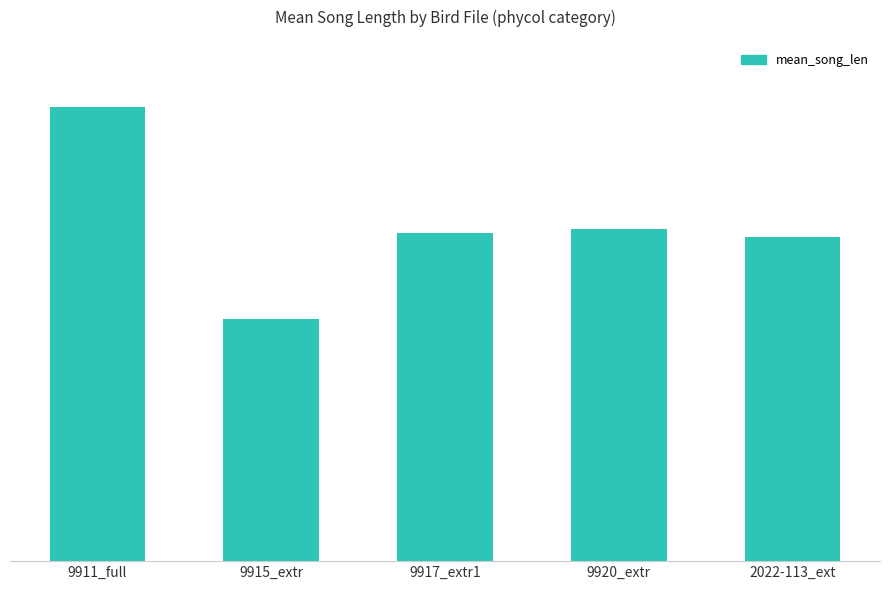

Are the bars horizontal?

No